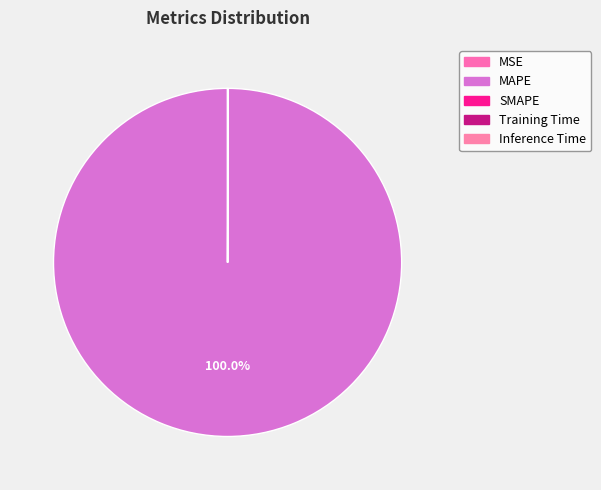

What is the change in value from MAPE to Inference Time?

-8304.7